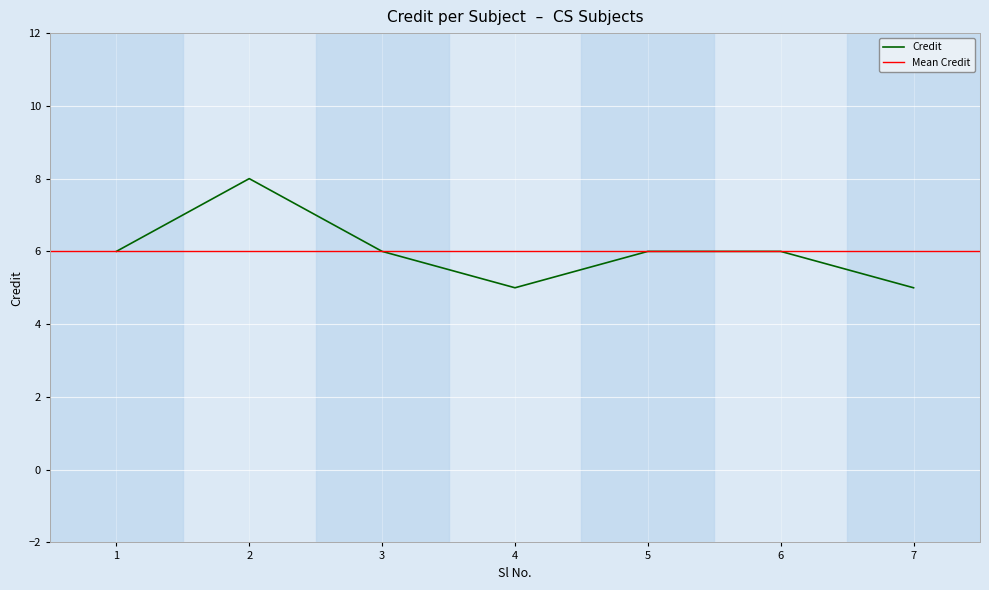

The chart shows a value of 10 at 5. True or false?

False